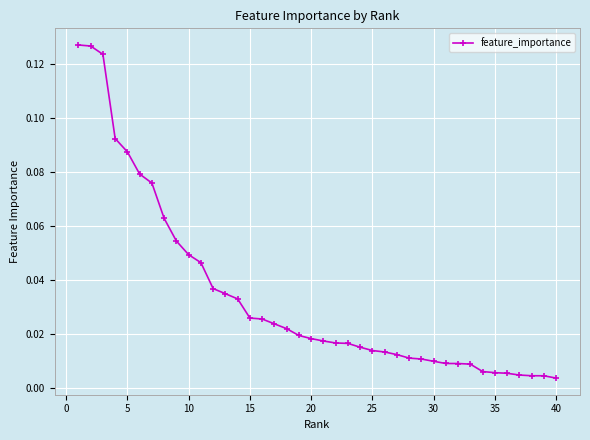

What is the sum of all values?

1.4